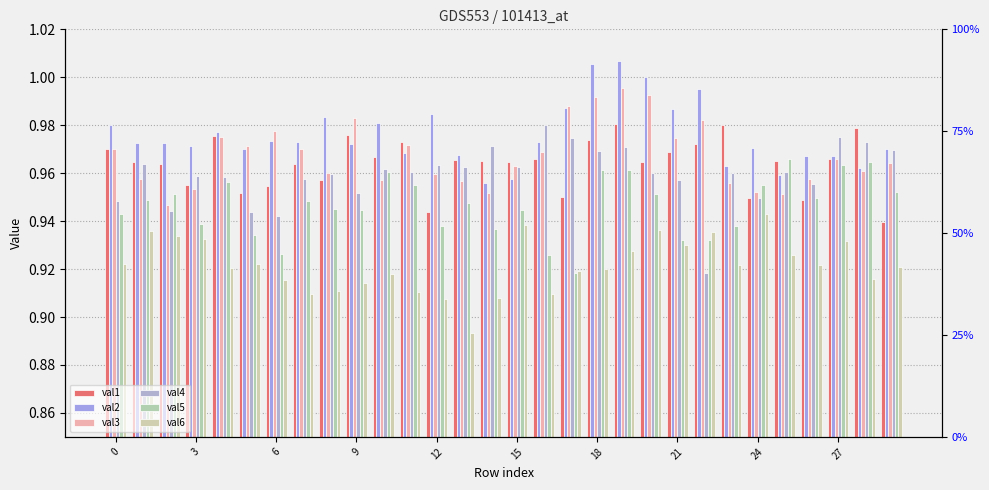

Rank the series by their maximum value, from lowest to highest.

val6, val5, val4, val1, val3, val2